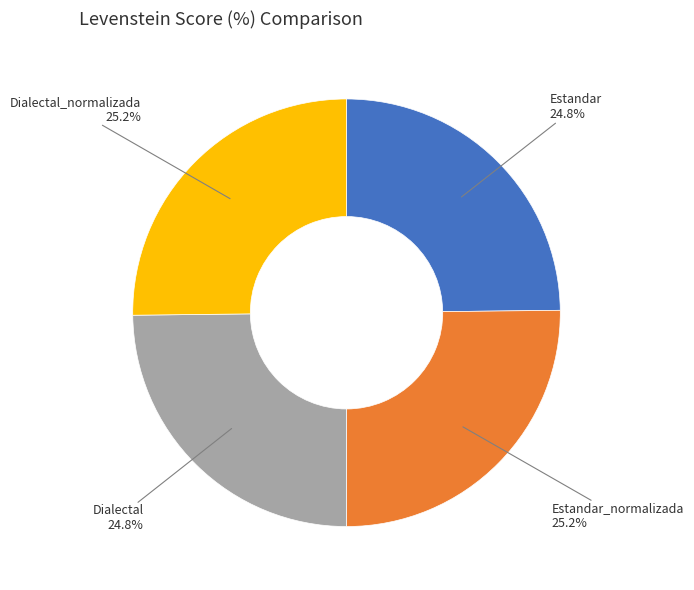

What is the ratio of the value at Dialectal to the value at Estandar?

1.0